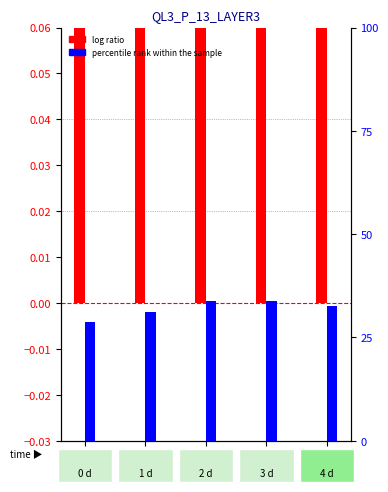

Is it true that percentile rank within the sample equals 0.0 at Port 1?

True